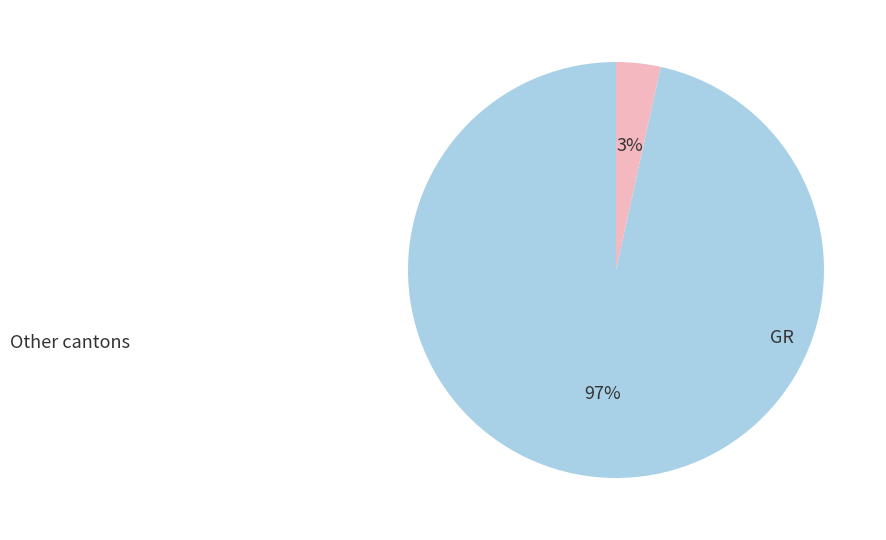

Does any single category account for the majority?

Yes